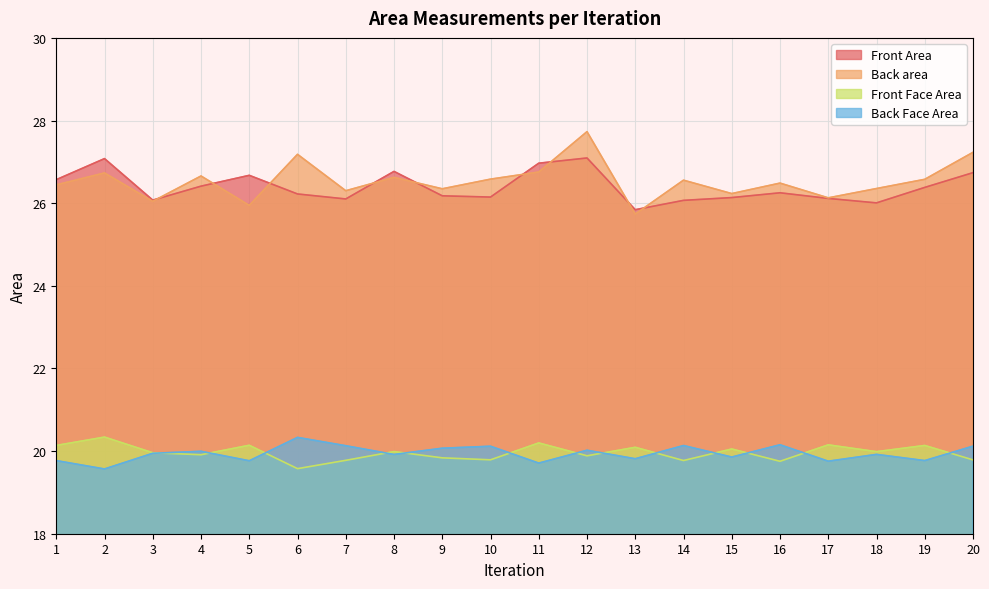

Is it true that Back area equals 10.0 at 9?

False